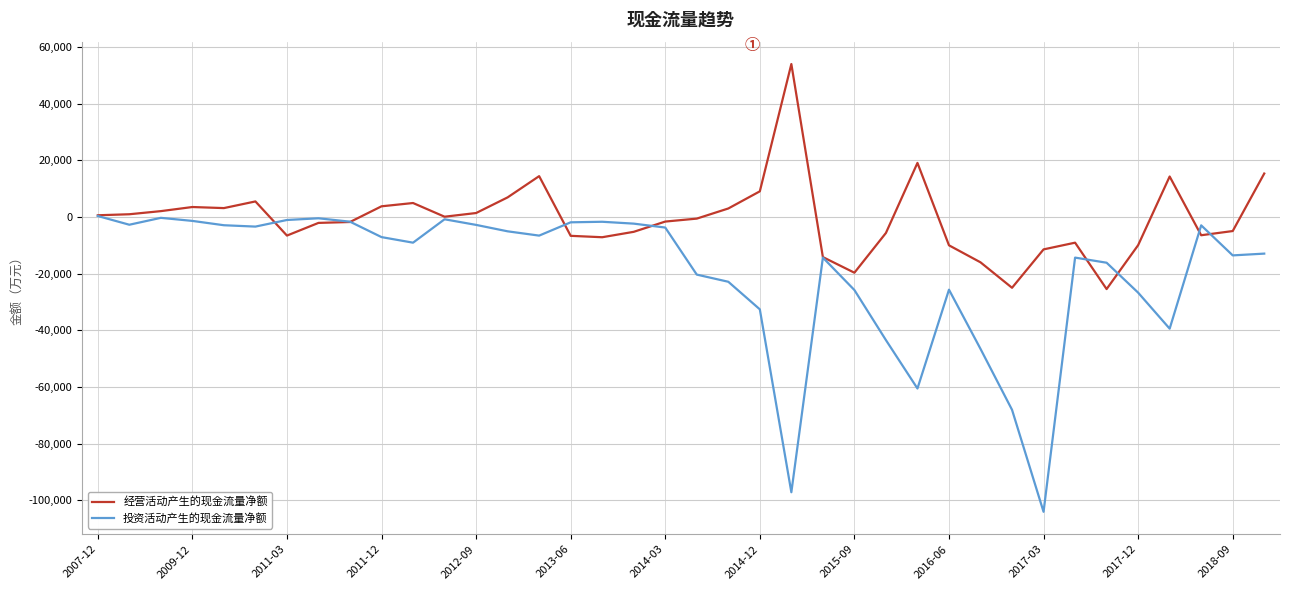

Which series has the largest total across all categories?

经营活动产生的现金流量净额